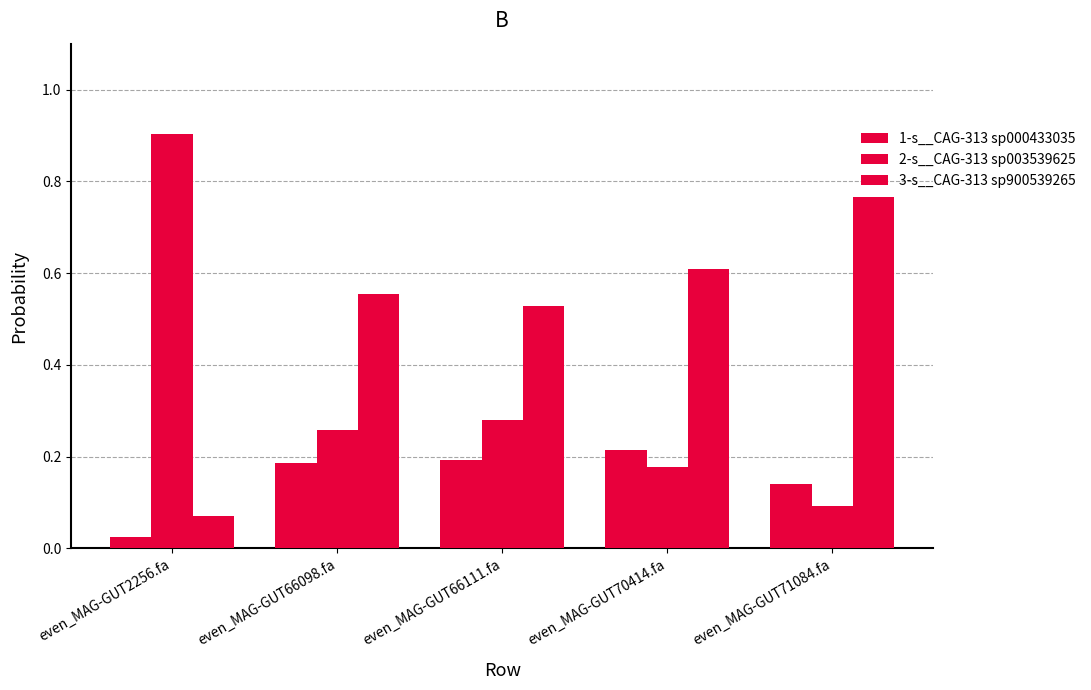

The 3-s__CAG-313 sp900539265 series shows 0.1 at even_MAG-GUT2256.fa. True or false?

False